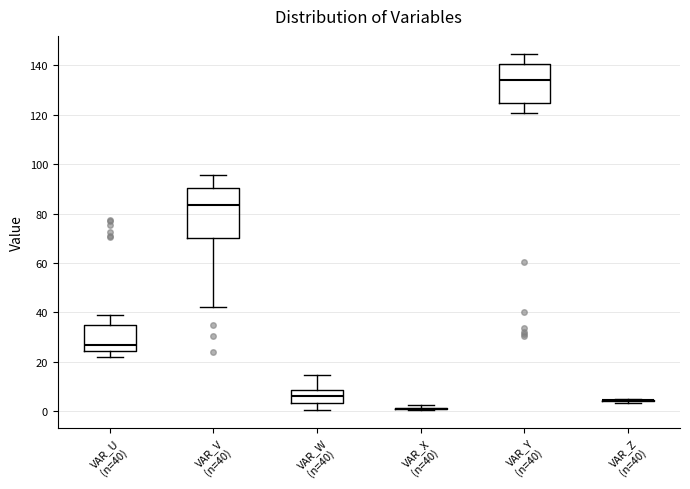

Comparing the boxes themselves (not the whiskers), which one is the tallest?

VAR_V (n=40)